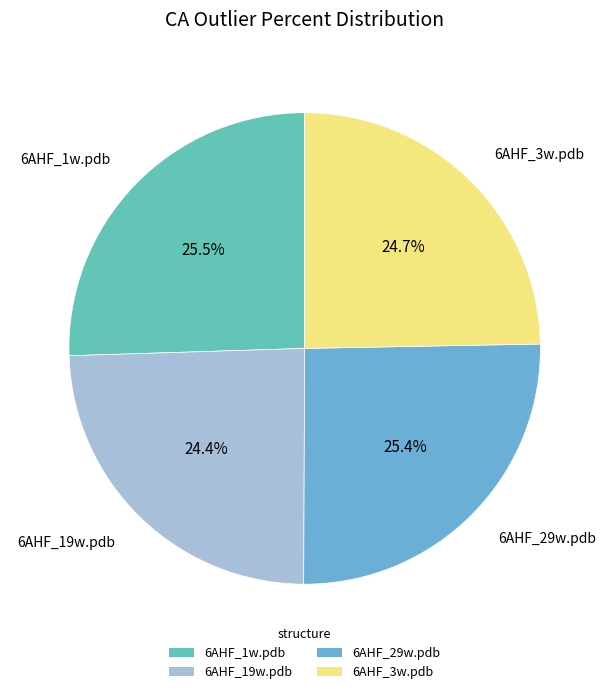

How many segments does this pie chart have?

4